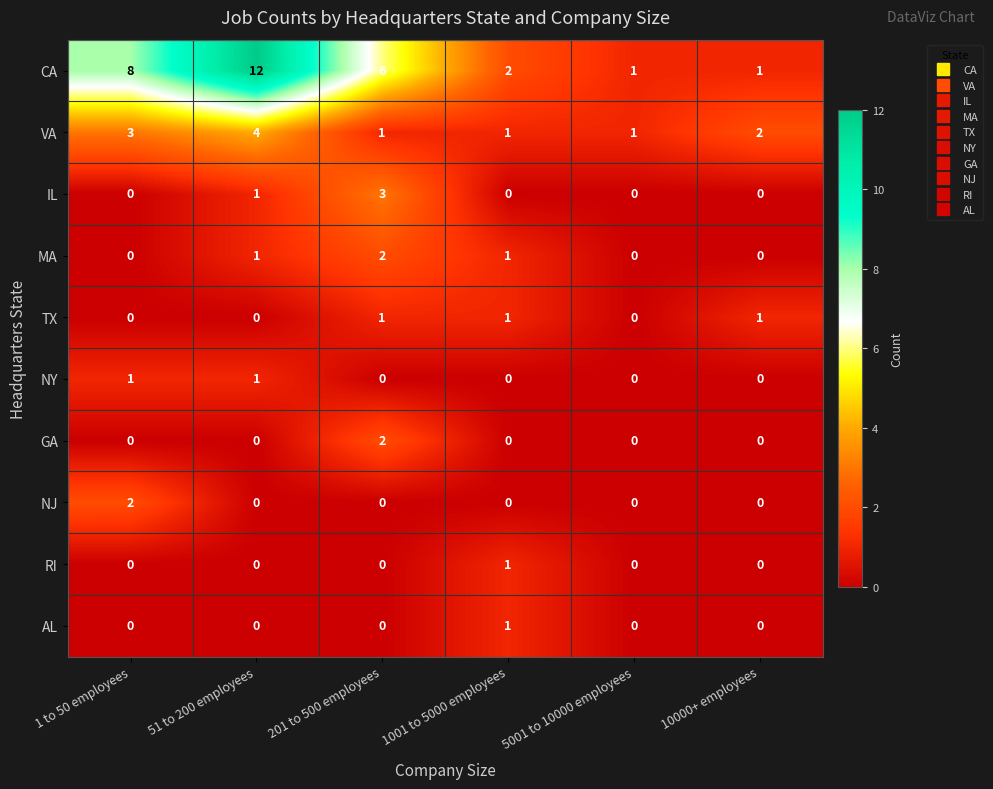

Which series changed the most between 1 to 50 employees and 51 to 200 employees?

CA